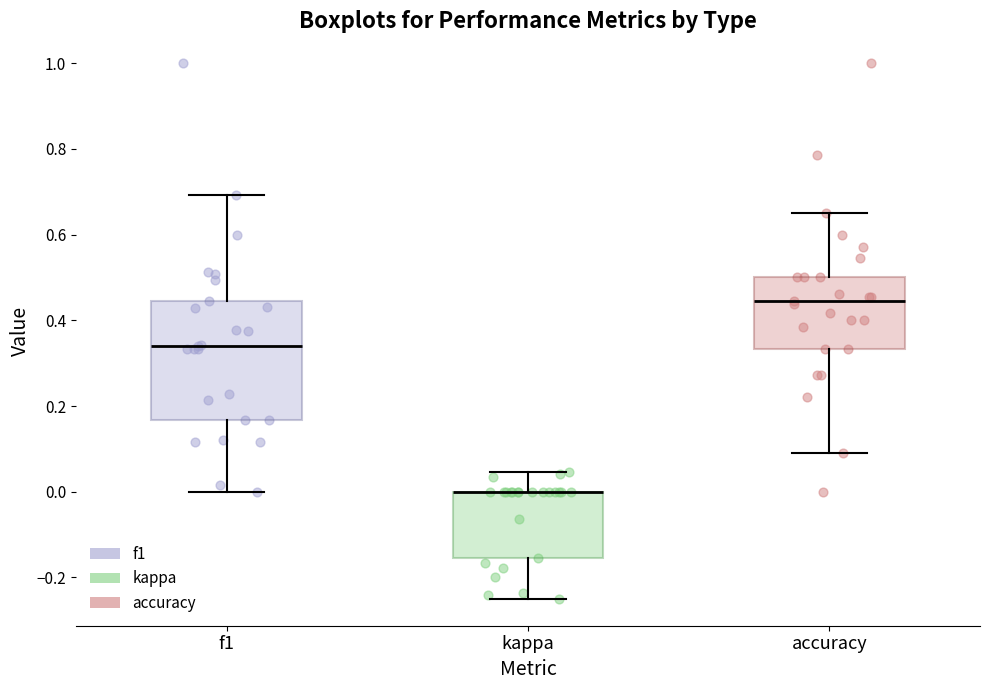

Where is the upper edge of the box for kappa on the y-axis? The values are not printed on the chart, so give them approximately, as read against the axis.

0.00